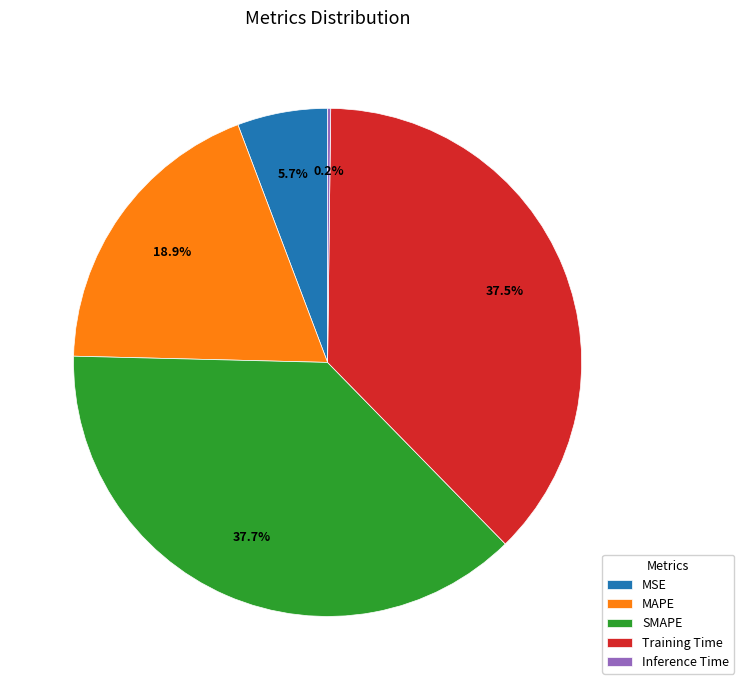

What is the ratio of the value at Training Time to the value at MAPE?

2.0